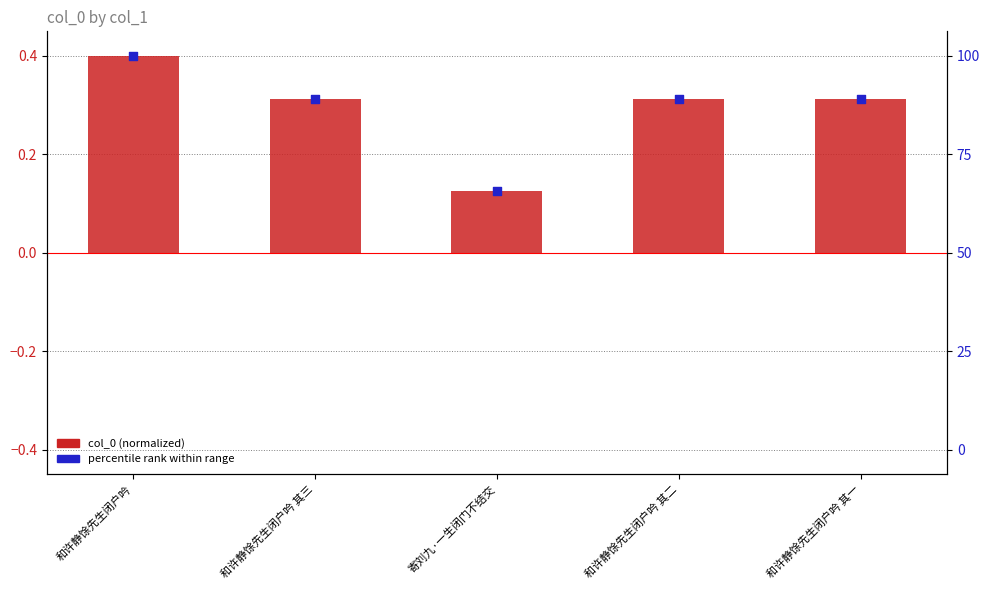

Which series contains the highest Y value?

col_0 (normalized)